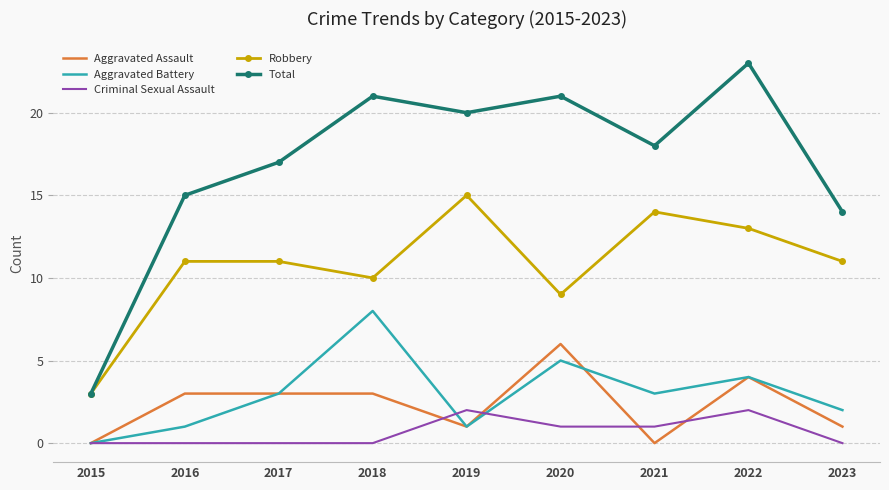

Reading left to right, extract all data points from this chart.

Aggravated Assault: 0	3	3	3	1	6	0	4	1
Aggravated Battery: 0	1	3	8	1	5	3	4	2
Criminal Sexual Assault: 0	0	0	0	2	1	1	2	0
Robbery: 3	11	11	10	15	9	14	13	11
Total: 3	15	17	21	20	21	18	23	14